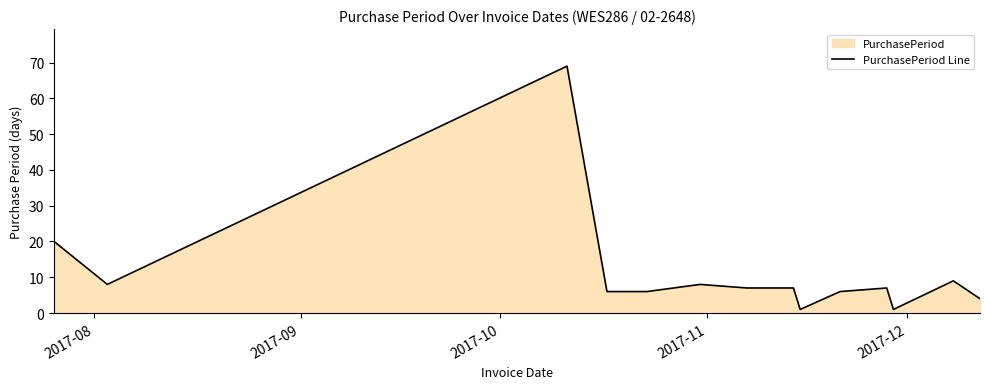

What is the difference between the maximum and minimum values?

68